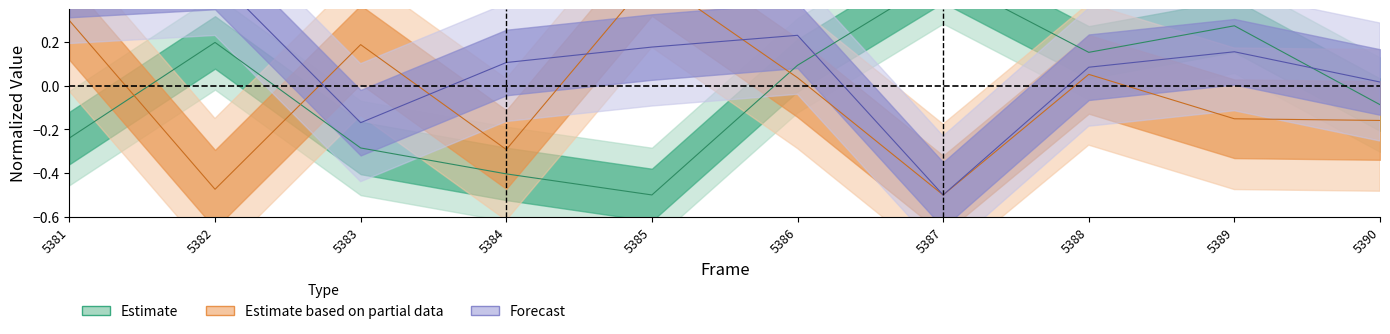

At which category is the sum across all series the highest?

5381